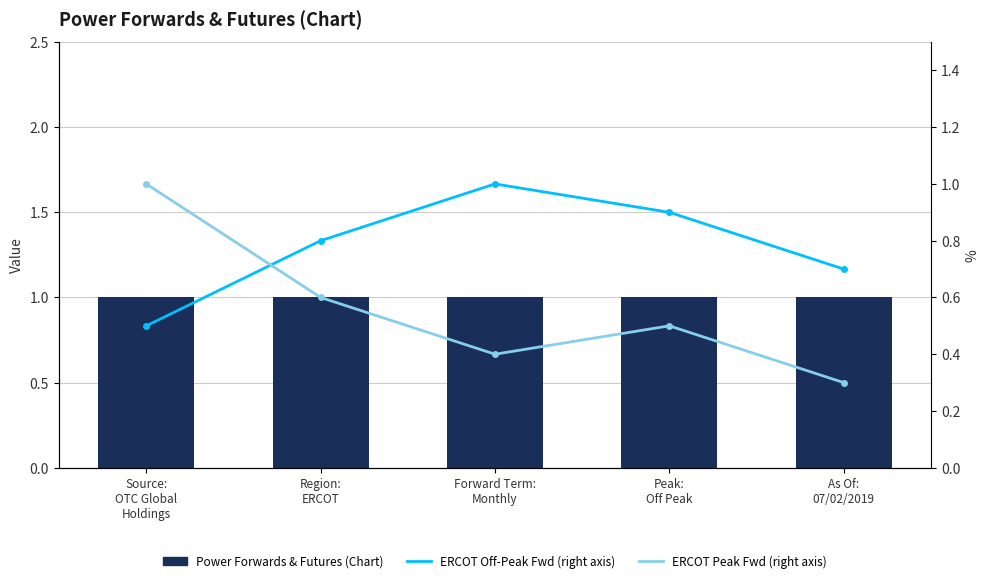

Reading left to right, extract all data points from this chart.

Power Forwards & Futures (Chart): 1.0	1.0	1.0	1.0	1.0
ERCOT Off-Peak Fwd (right axis): 0.5	0.8	1.0	0.9	0.7
ERCOT Peak Fwd (right axis): 1.0	0.6	0.4	0.5	0.3